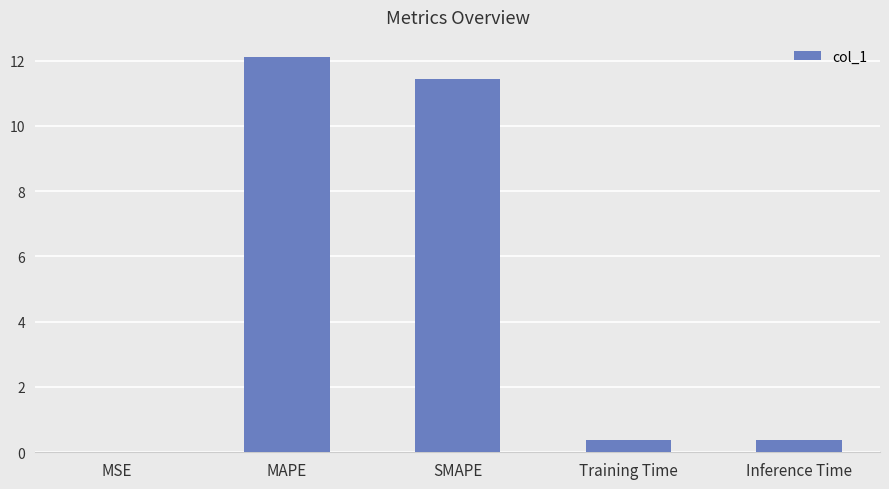

The chart shows a value of 6.5 at SMAPE. True or false?

False